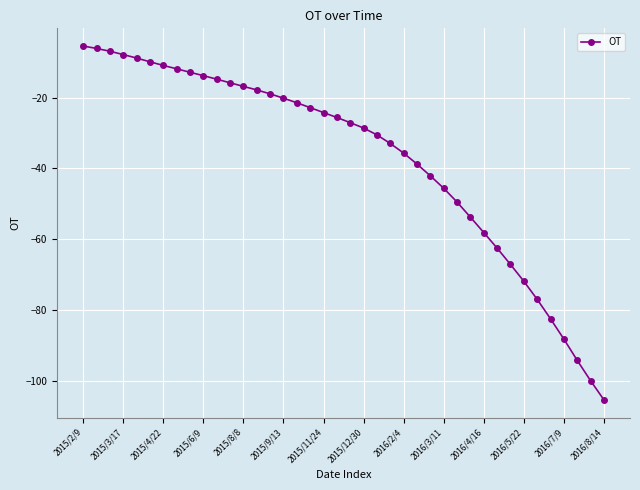

What is the difference between the maximum and minimum values?

100.0